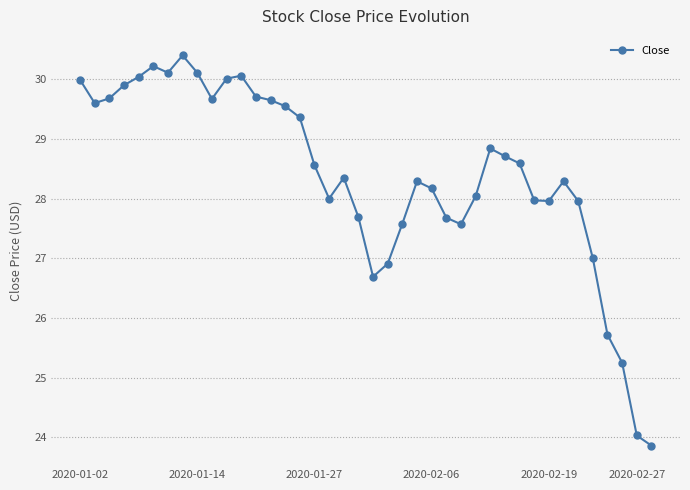

What is the difference between the second highest and second lowest values?

6.2